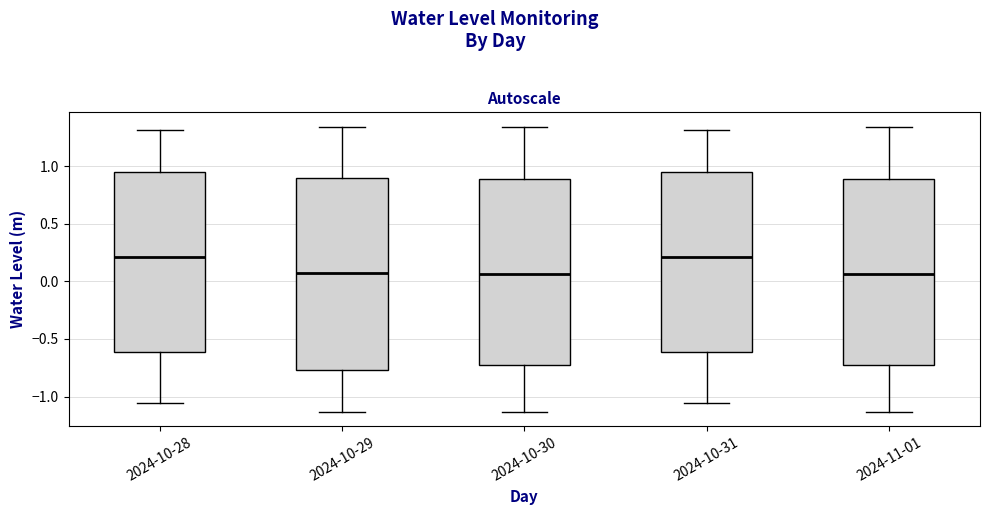

Where is the upper edge of the box for 2024-10-29 on the y-axis? The values are not printed on the chart, so give them approximately, as read against the axis.

0.90